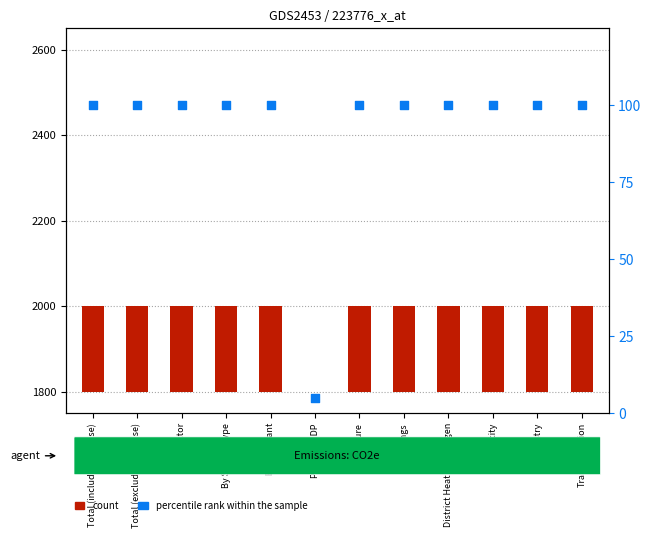

What are all the series names shown in the legend?

count, percentile rank within the sample